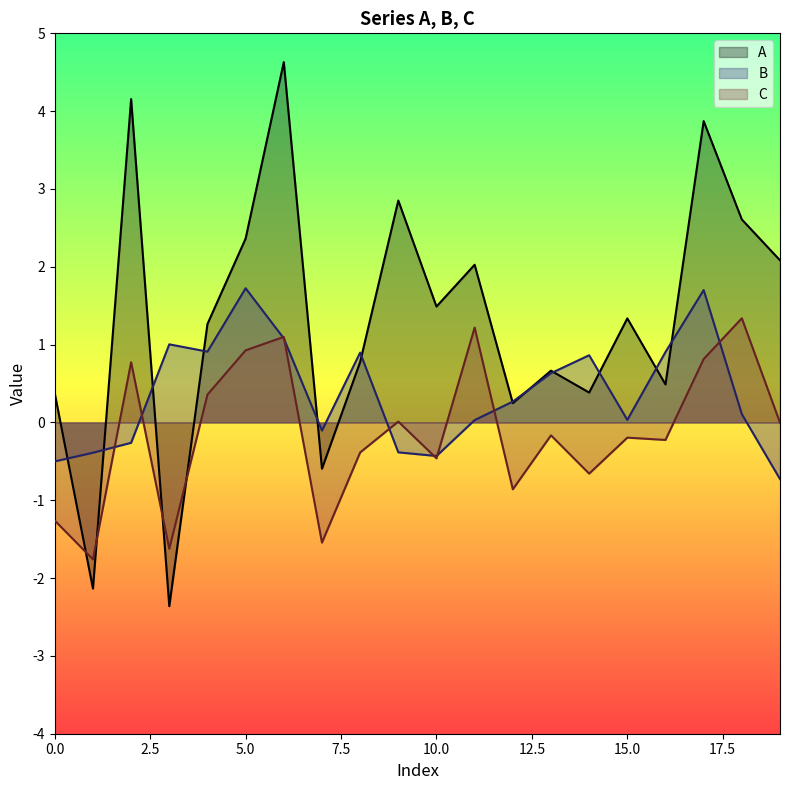

Which series has the largest total across all categories?

A